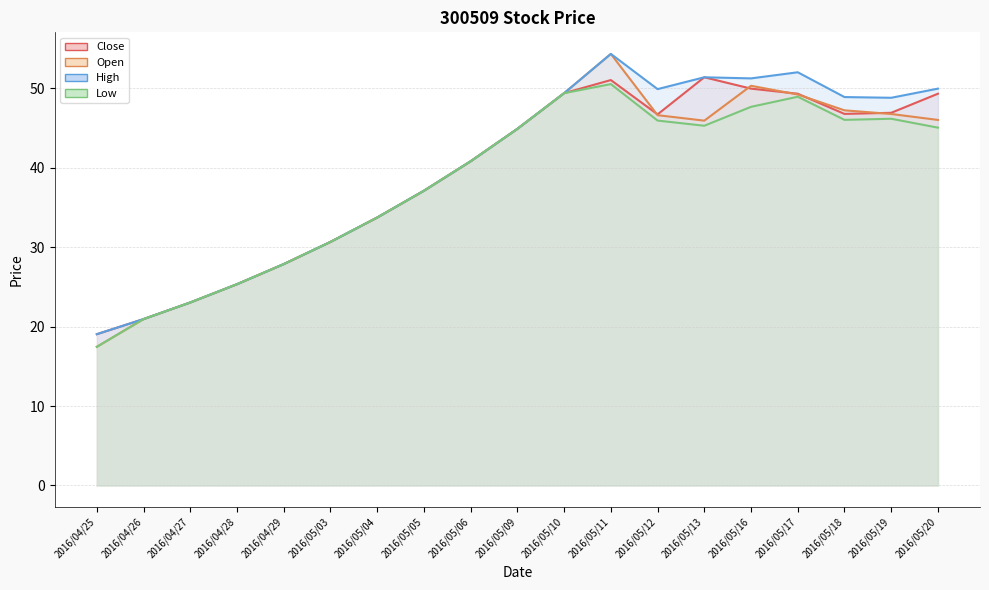

Does the chart display data point markers on the line(s)?

No